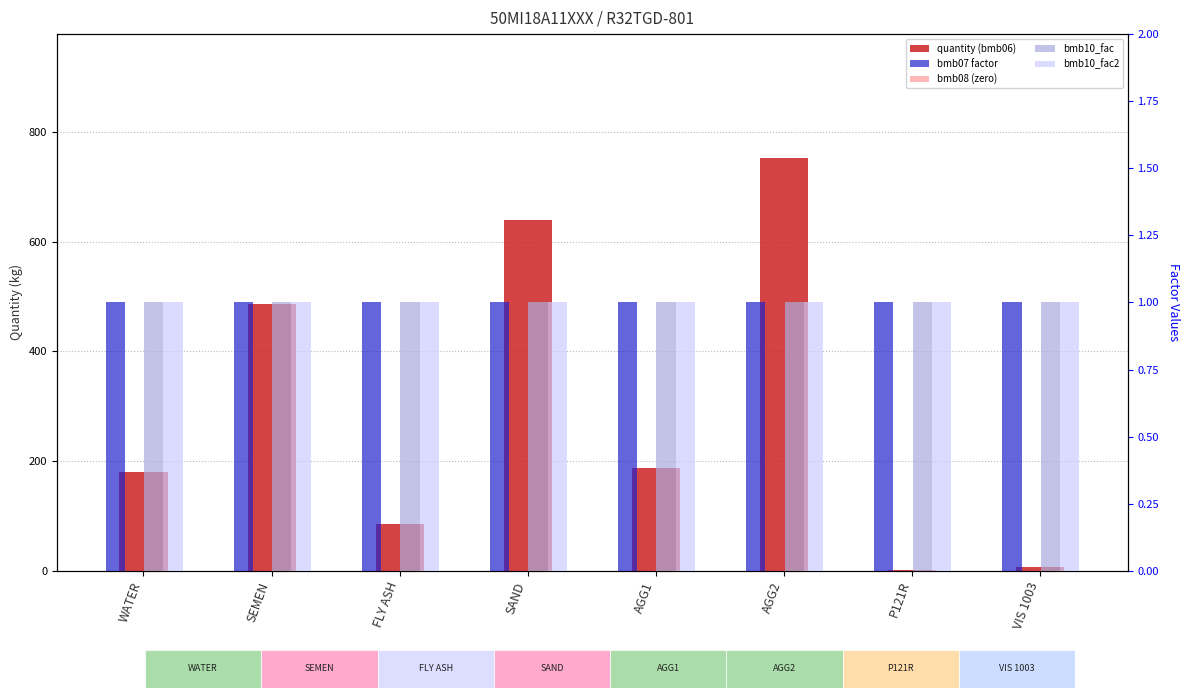

What is the total value across all series at AGG2?

756.0